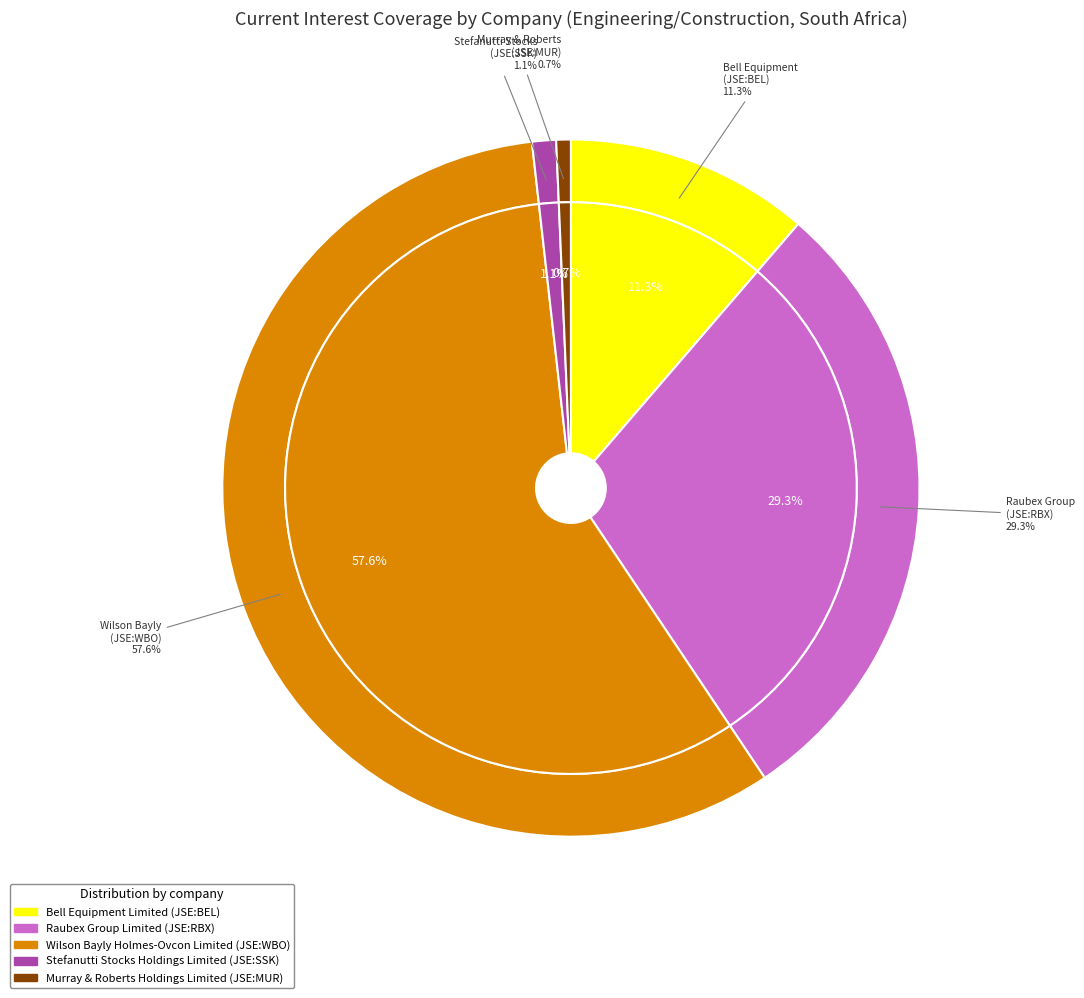

How many segments does this pie chart have?

5